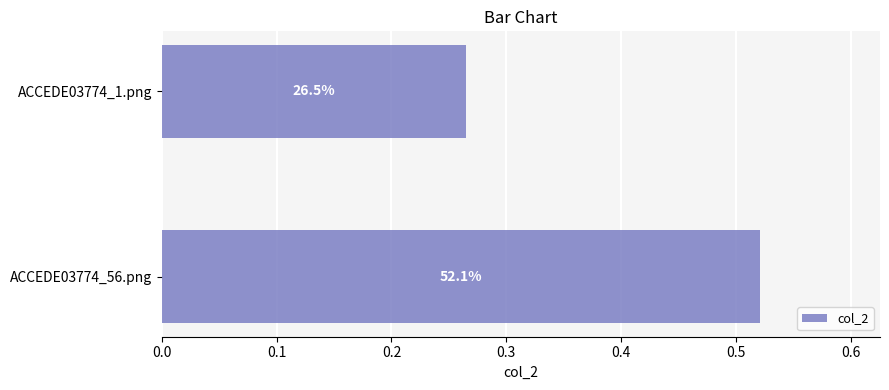

Are the bars grouped side by side (vs. stacked)?

No